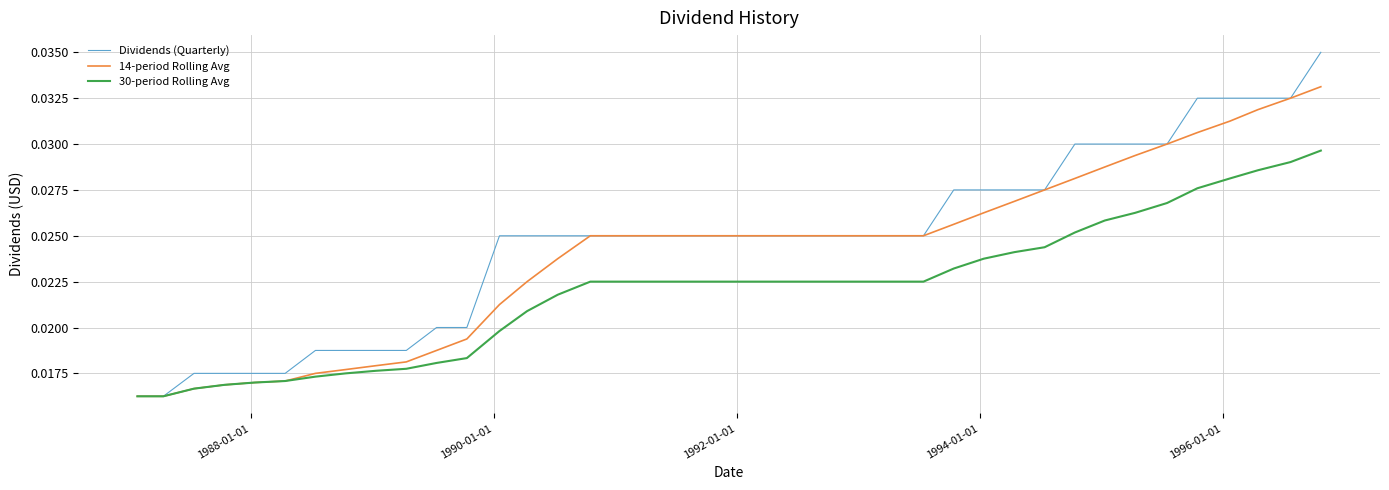

List the series in order of their overall mean, highest first.

Dividends (Quarterly), 14-period Rolling Avg, 30-period Rolling Avg